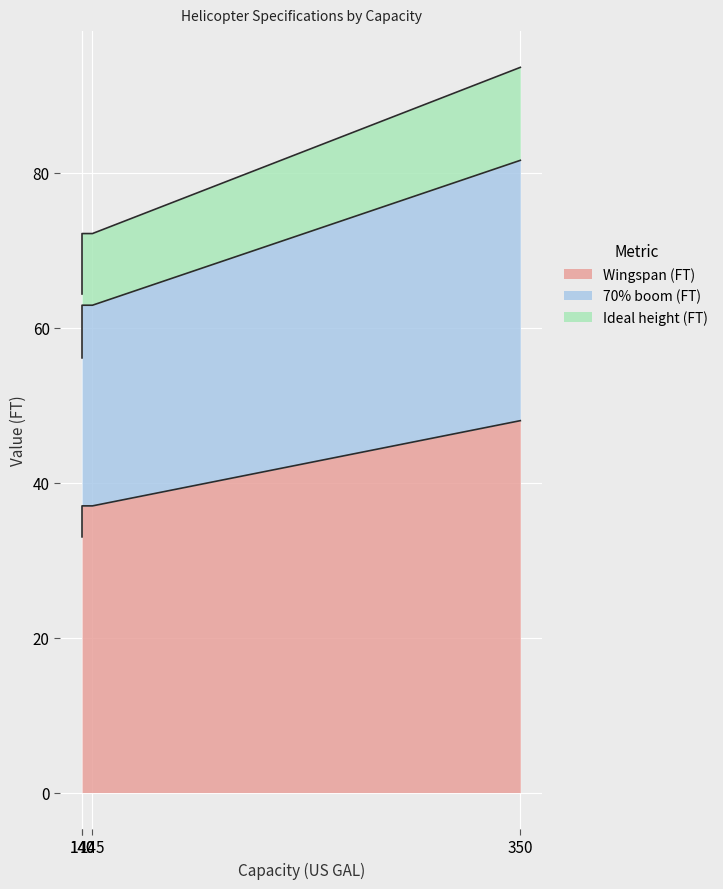

Is it true that Ideal height (FT) equals 12.9 at 206L?

False